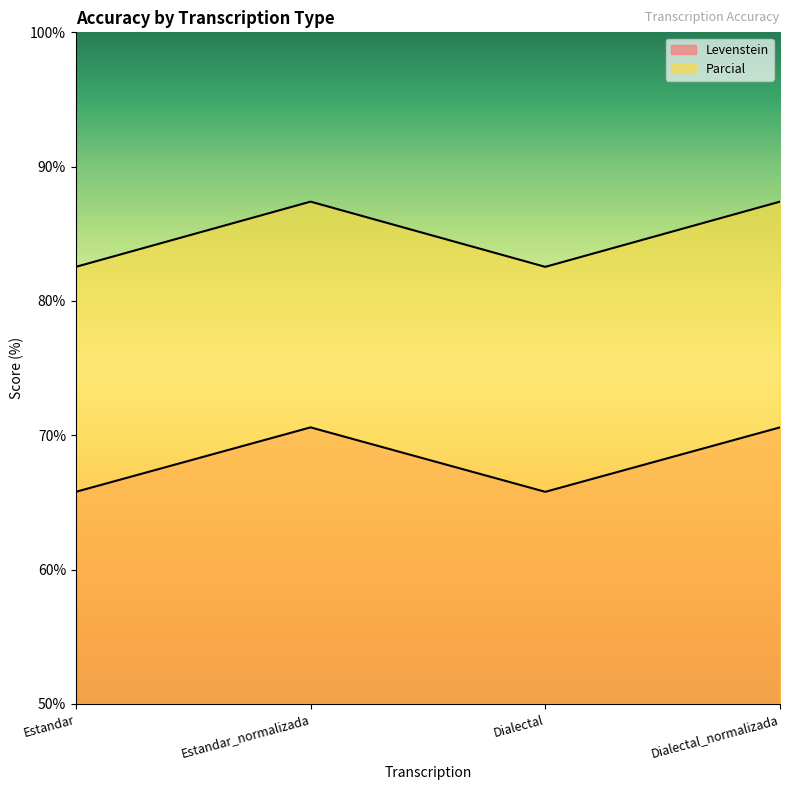

At Estandar, list the series in order from largest to smallest.

Parcial, Levenstein